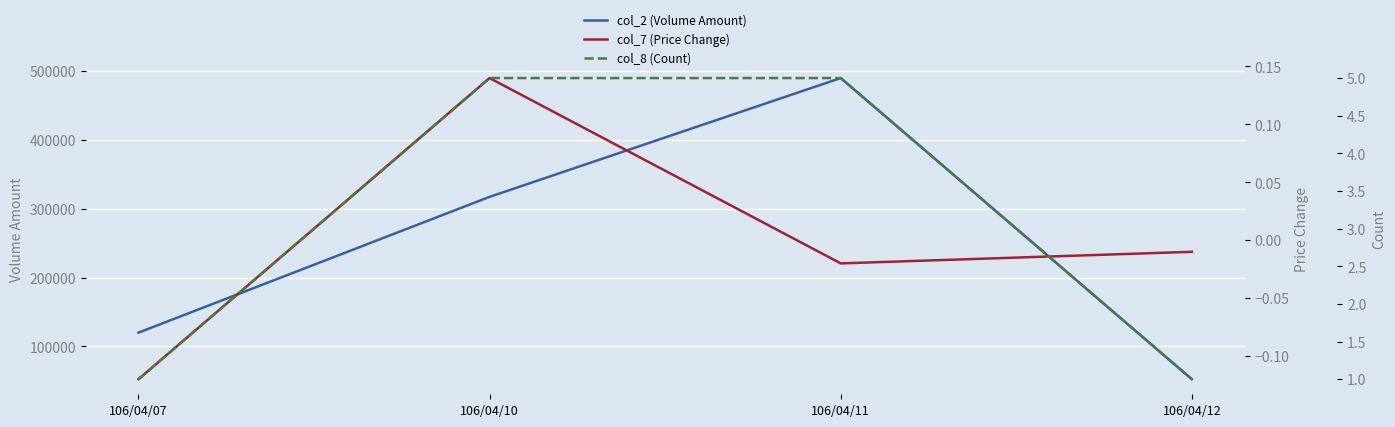

At which label does col_2 (Volume Amount) first exceed 317080?

106/04/11